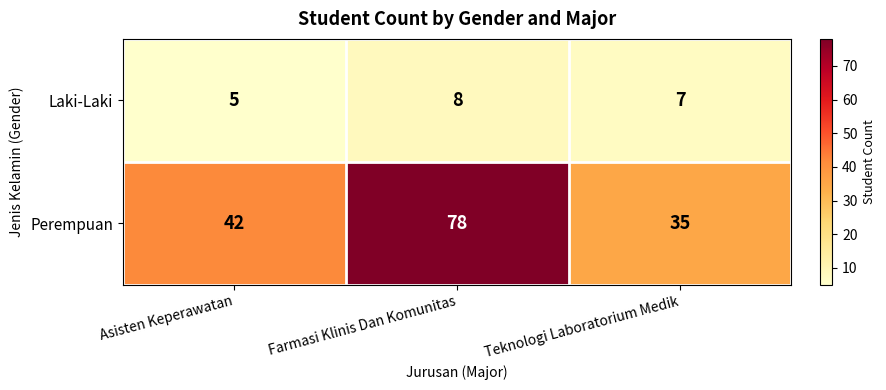

Which series has the largest total across all categories?

Perempuan